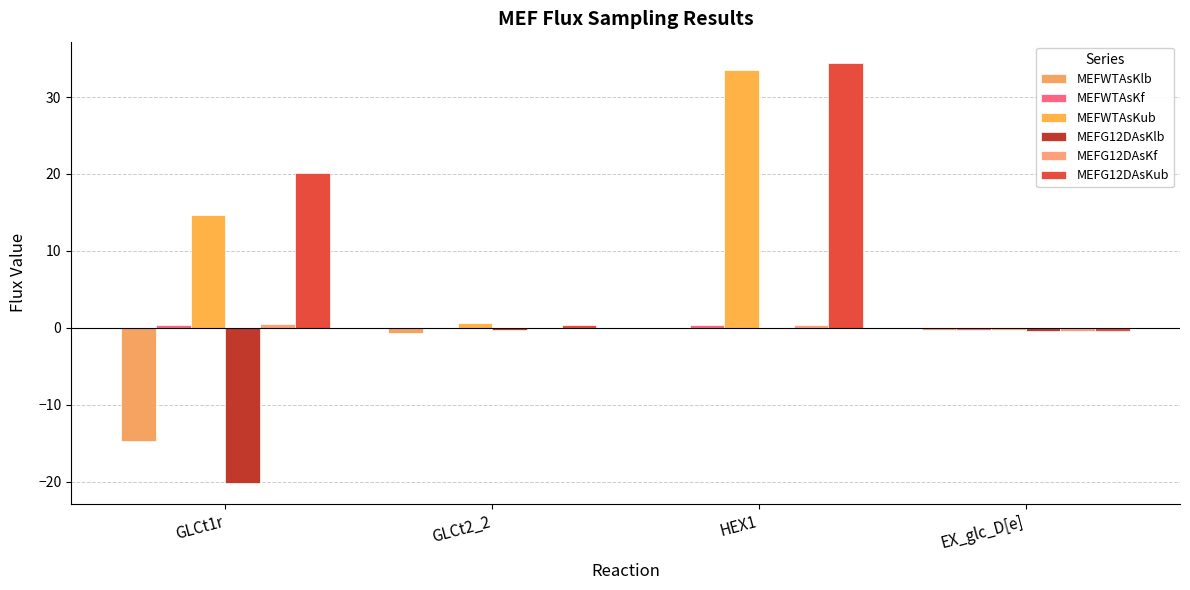

Which category has the highest value in the MEFWTAsKub series?

HEX1